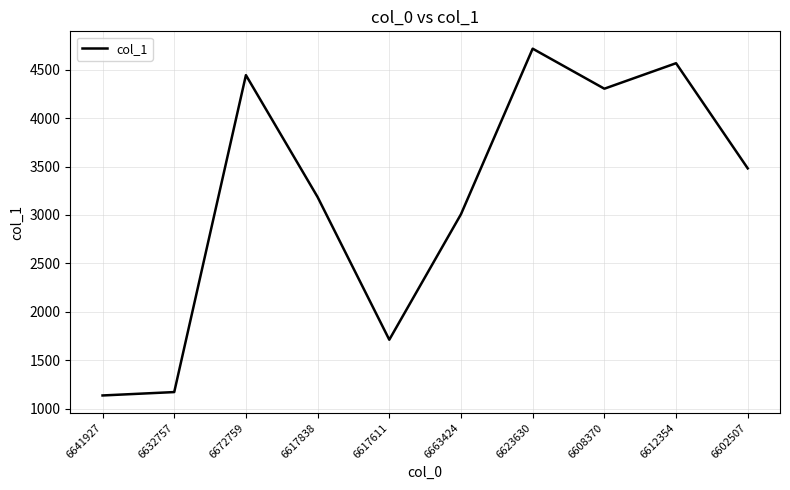

What is the difference between the values at 6617838 and 6612354?

1381